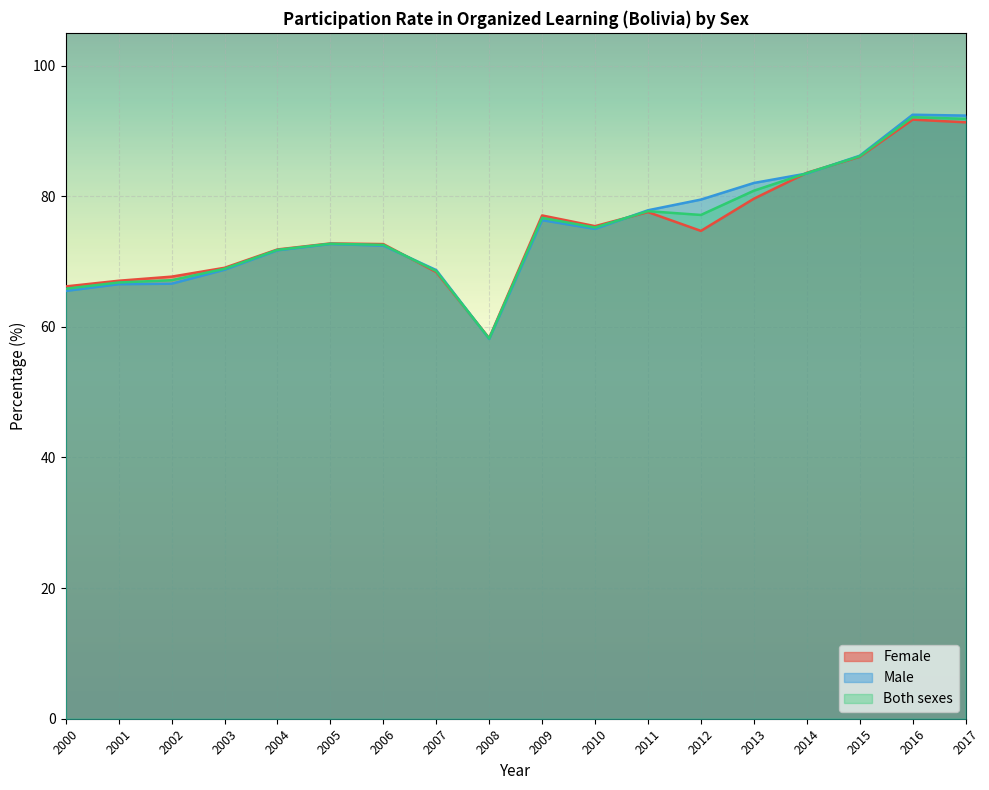

Reading right to left, list all the values displayed in this chart.

Female: 91.3	91.7	86.0	83.6	79.6	74.7	77.6	75.4	77.0	58.3	68.4	72.7	72.8	71.8	69.0	67.7	67.1	66.2
Male: 92.3	92.5	86.2	83.5	82.0	79.5	77.8	75.0	76.3	58.1	68.7	72.4	72.7	71.7	68.7	66.6	66.5	65.5
Both sexes: 91.8	92.1	86.1	83.5	80.8	77.1	77.7	75.2	76.7	58.2	68.5	72.5	72.7	71.8	68.9	67.1	66.8	65.8